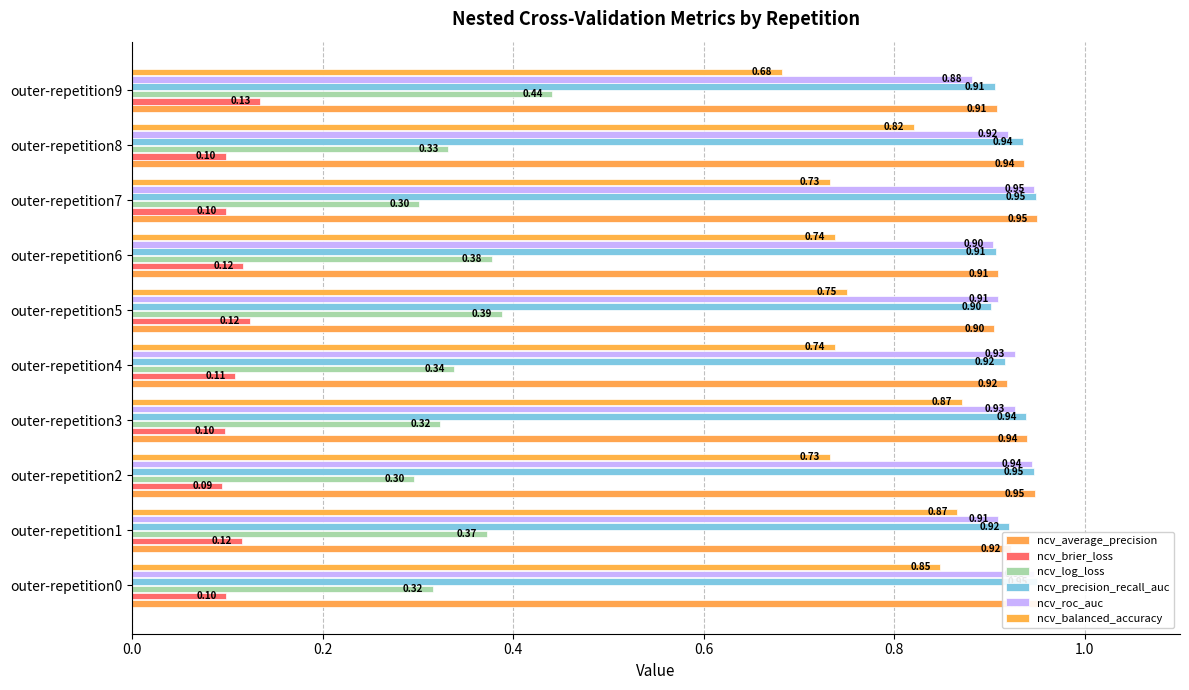

What position from the right is 0.0?

10